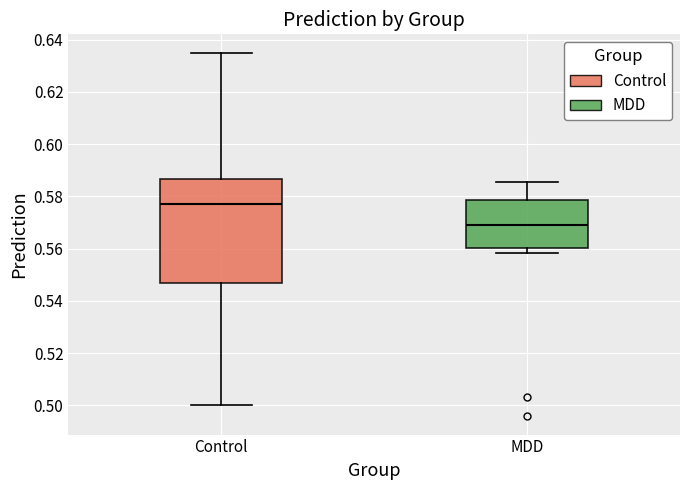

Reading left to right, transcribe this box plot: for each box, give where its median line is, the range the box spans, and where its two whiskers end, as read against the y-axis. The values are not printed on the chart, so give them approximately, as read against the axis.

Control: median 0.578, box 0.546 to 0.586, whiskers 0.500 to 0.636
MDD: median 0.570, box 0.560 to 0.578, whiskers 0.558 to 0.586